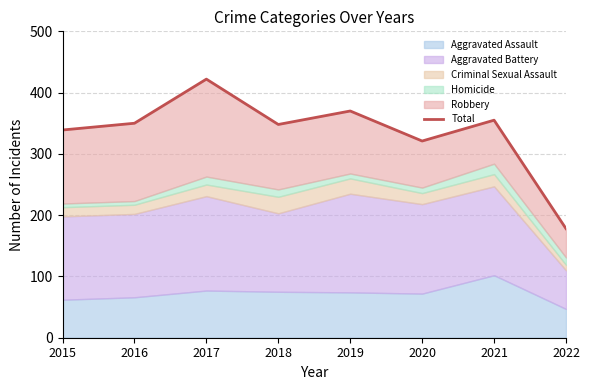

Rank the categories by value from highest to lowest.

2017, 2019, 2021, 2016, 2018, 2015, 2020, 2022